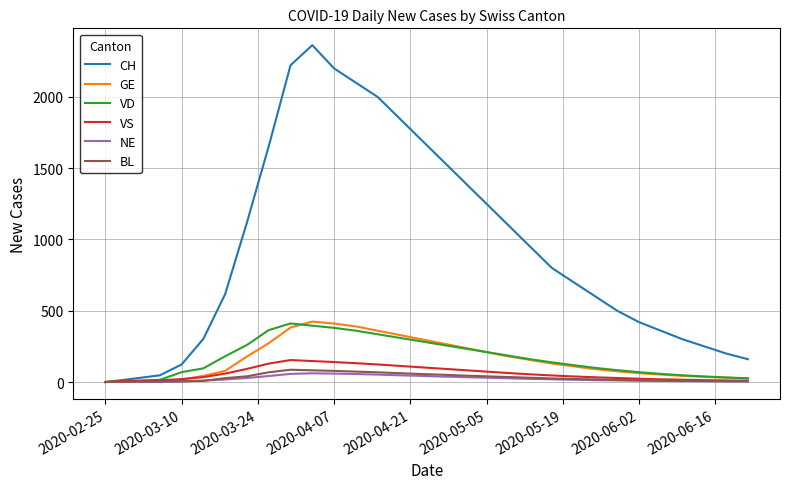

Which series has the largest total across all categories?

CH